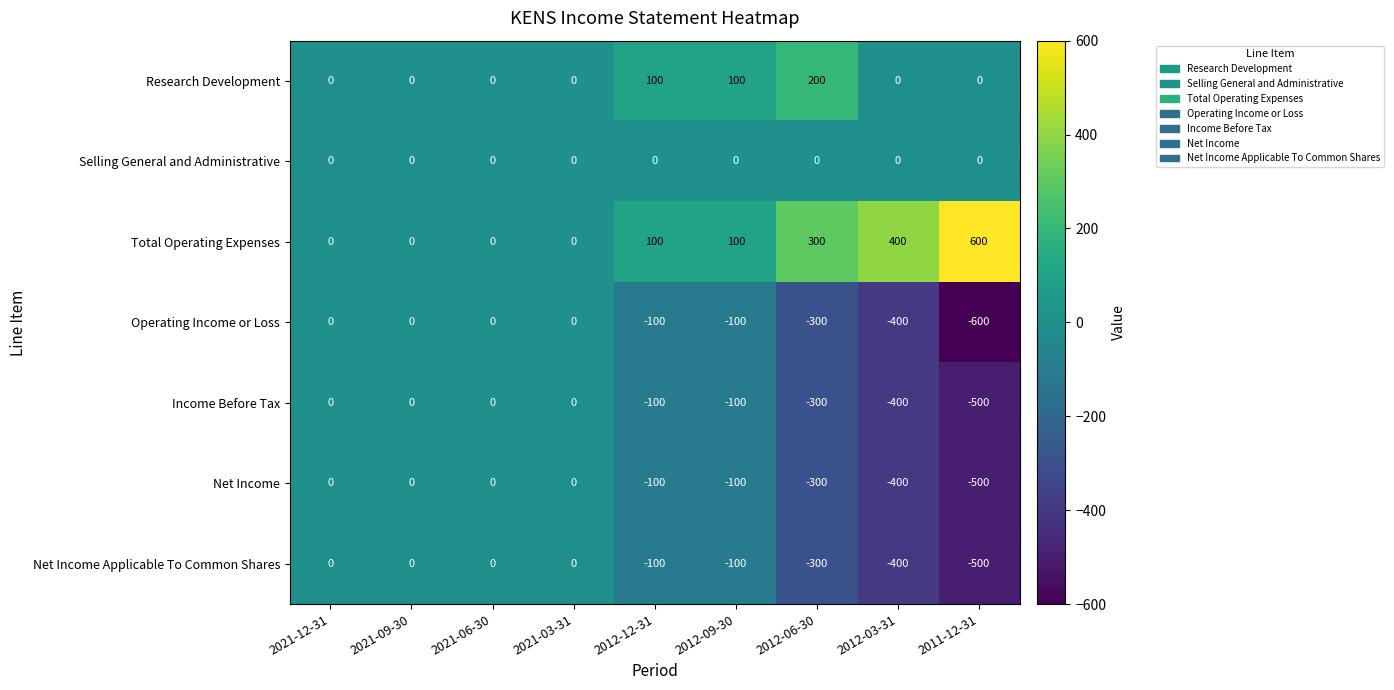

Count the Operating Income or Loss values in the range -300 to 0.

7